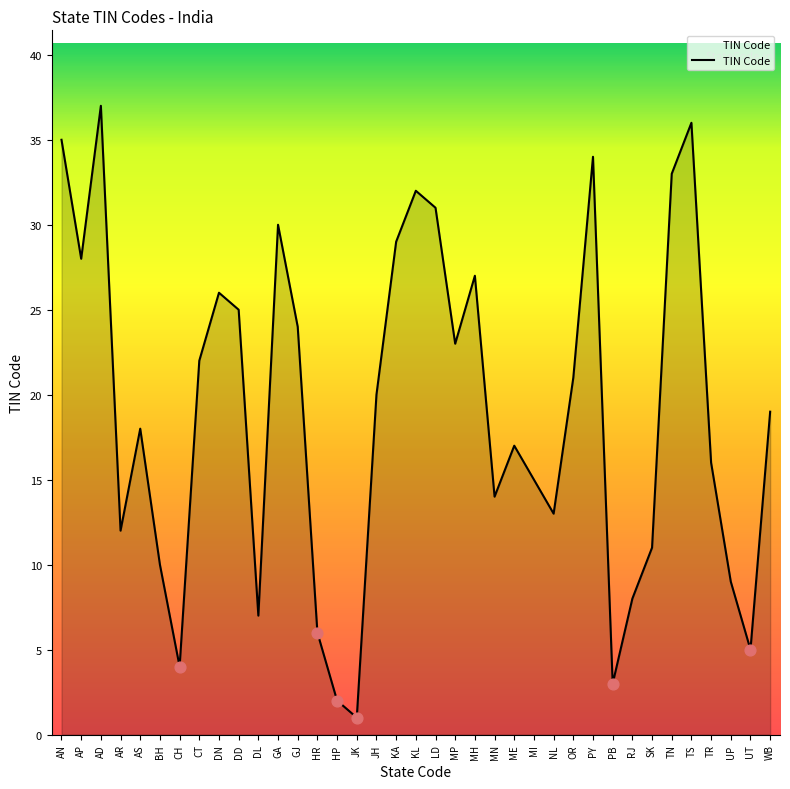

What is the change in value from GA to UT?

-25